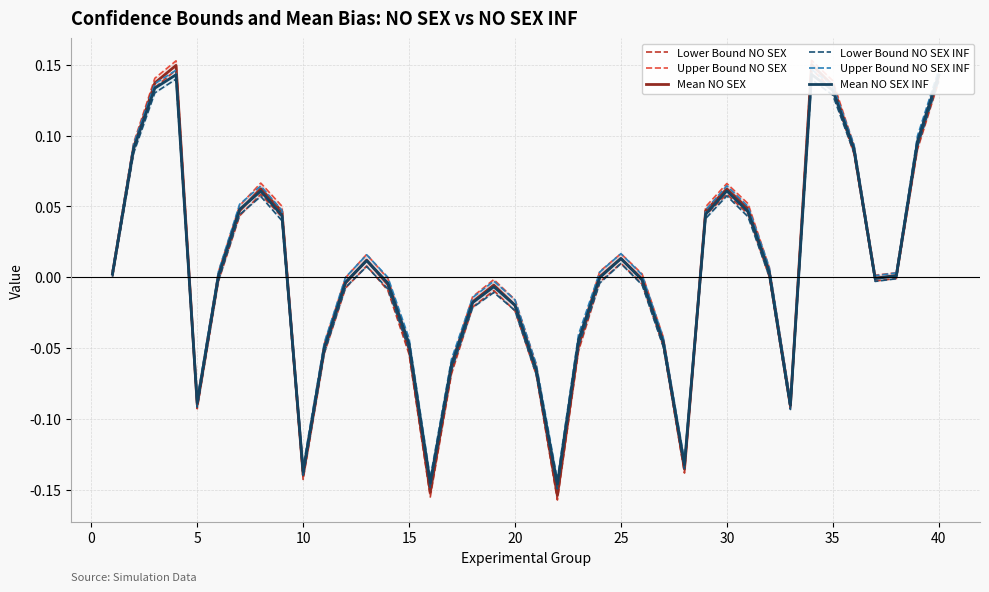

True or false: Mean NO SEX and Lower Bound NO SEX cross at least once.

False